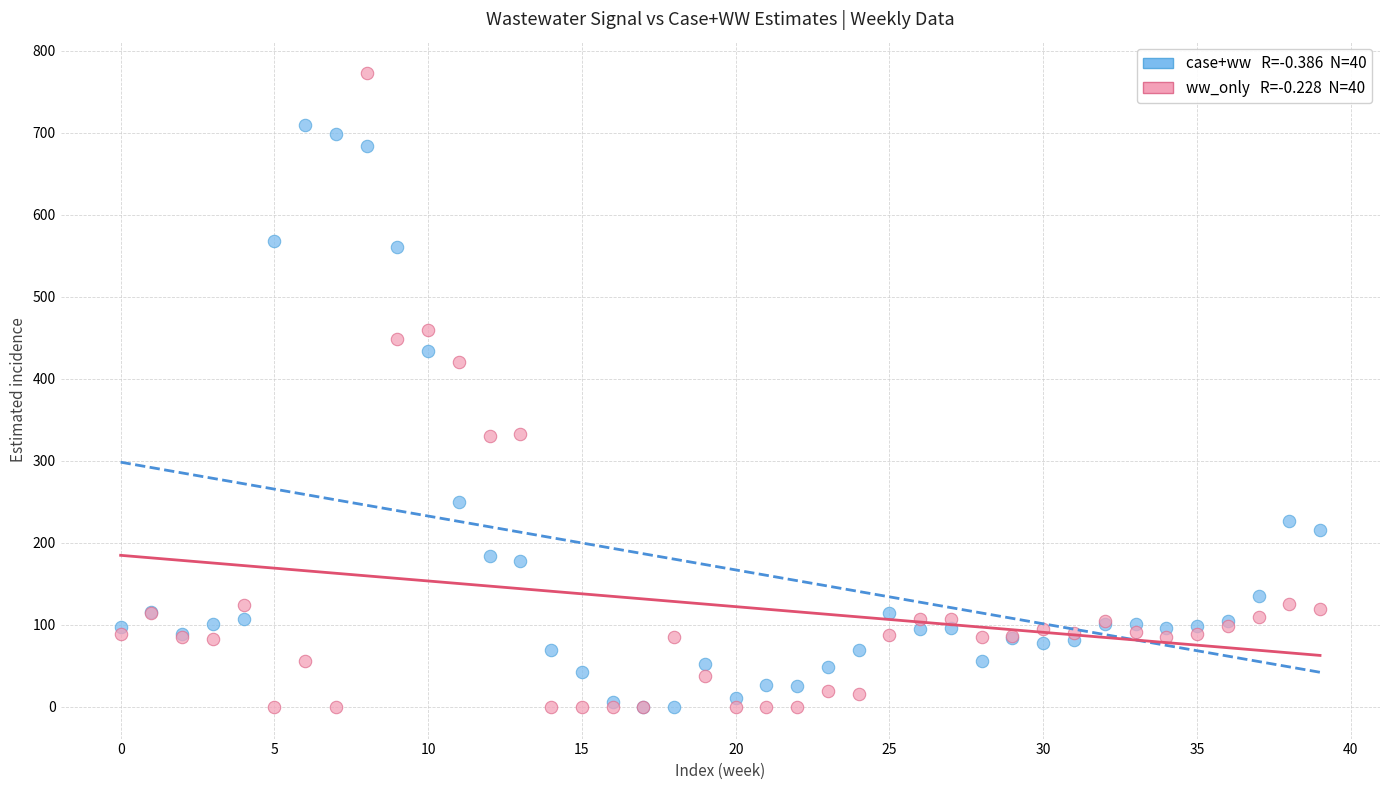

Across all series, what Y value is closest to 386?

421.1